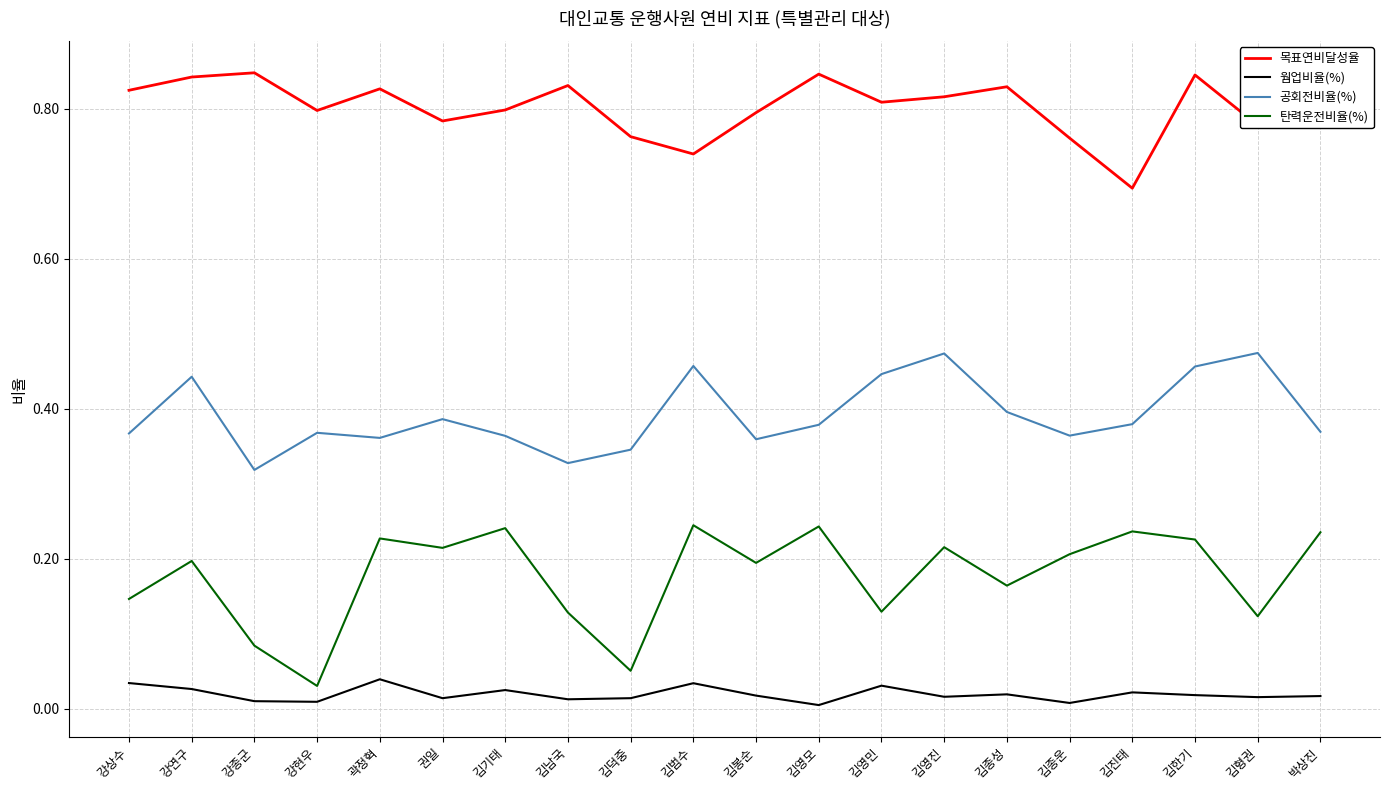

Is it true that 목표연비달성율 equals 0.8 at 강종군?

True